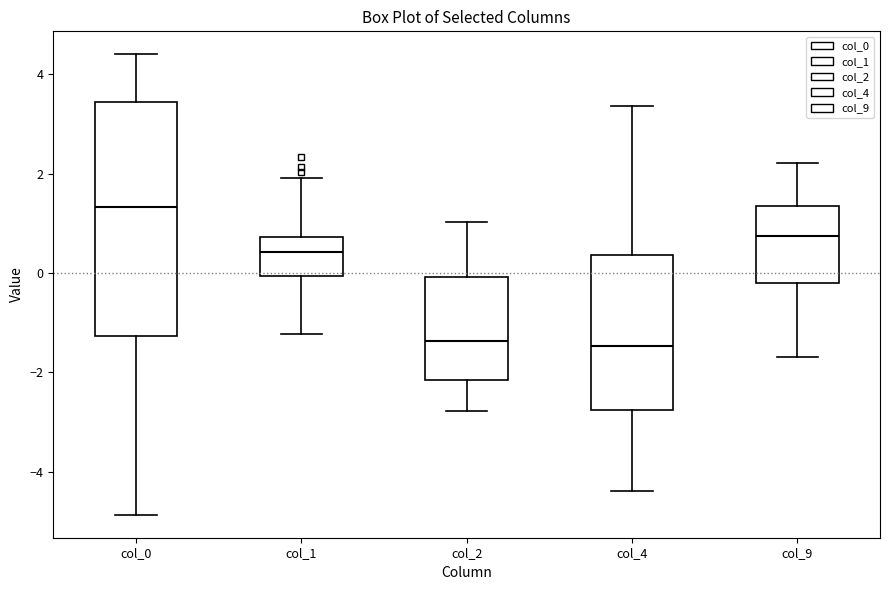

Which box is the tallest, from its lower edge to its upper edge?

col_0